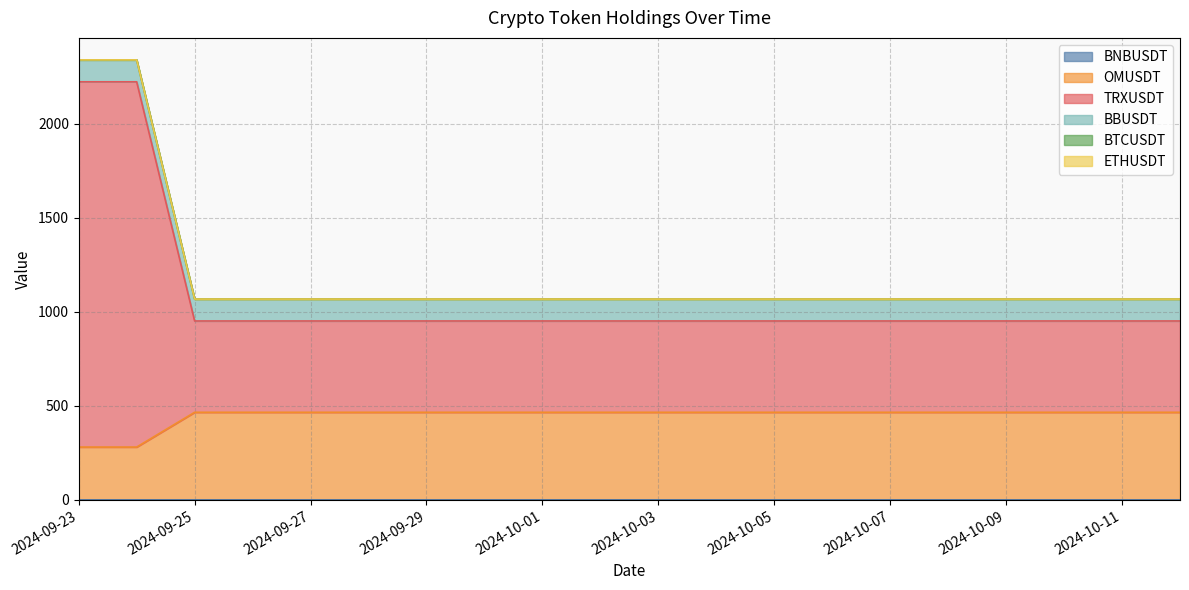

What is the average value of the OMUSDT series?

447.3